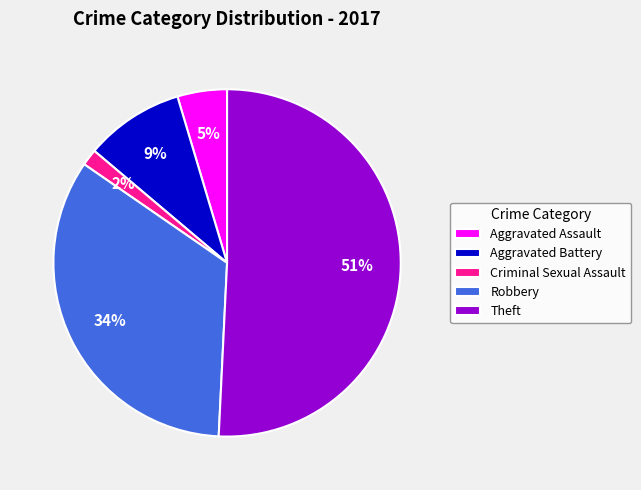

Which slice is the smallest?

Criminal Sexual Assault